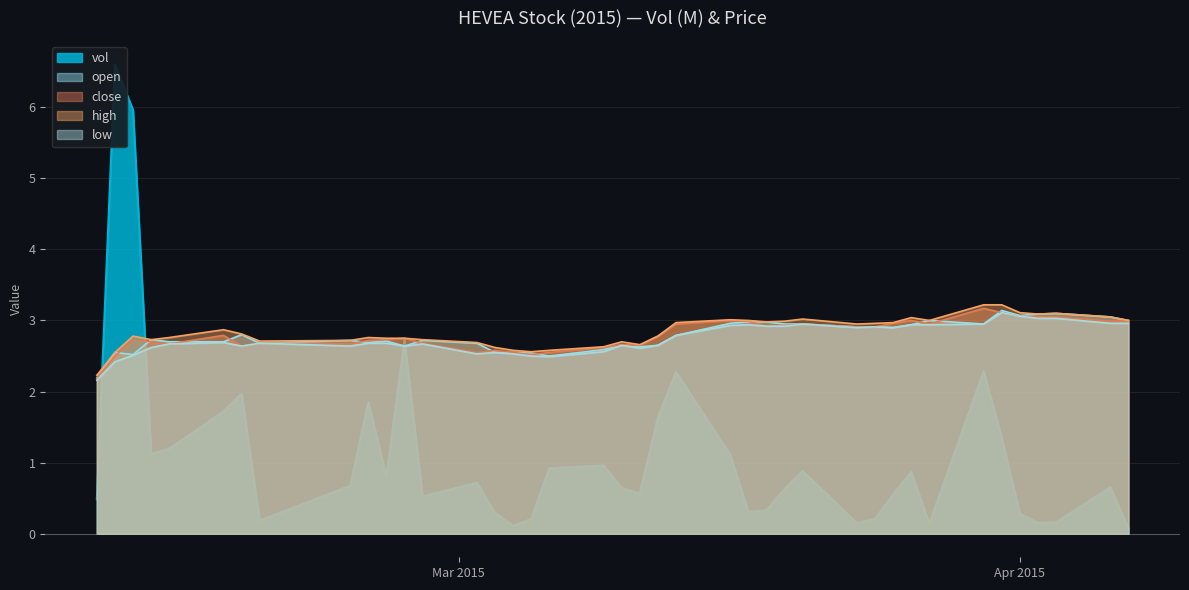

What are all the series names shown in the legend?

vol, open, close, high, low